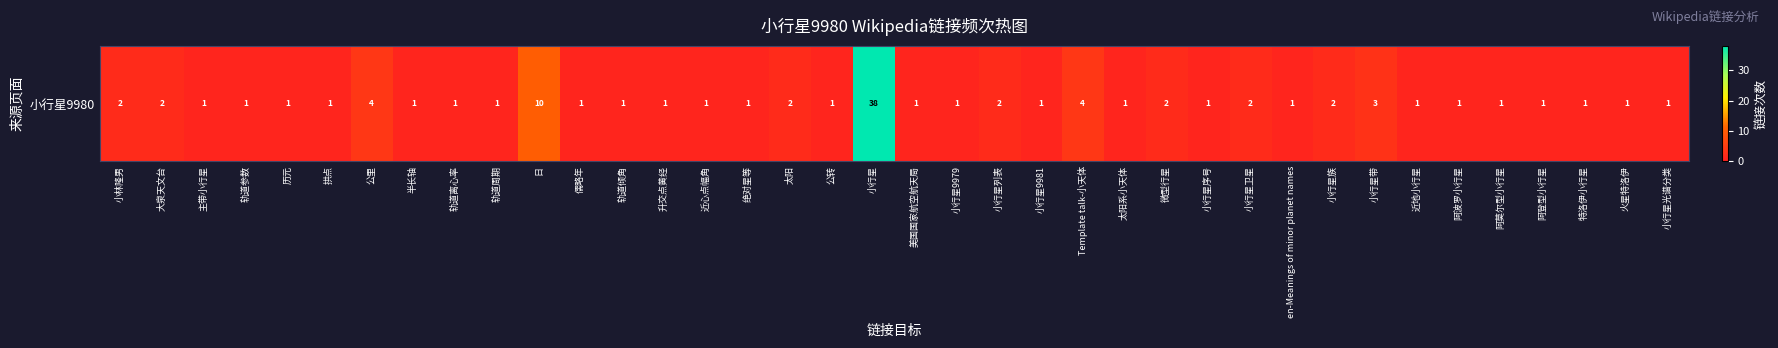

Reading left to right, what are all the values shown in this chart?

2	2	1	1	1	1	4	1	1	1	10	1	1	1	1	1	2	1	38	1	1	2	1	4	1	2	1	2	1	2	3	1	1	1	1	1	1	1